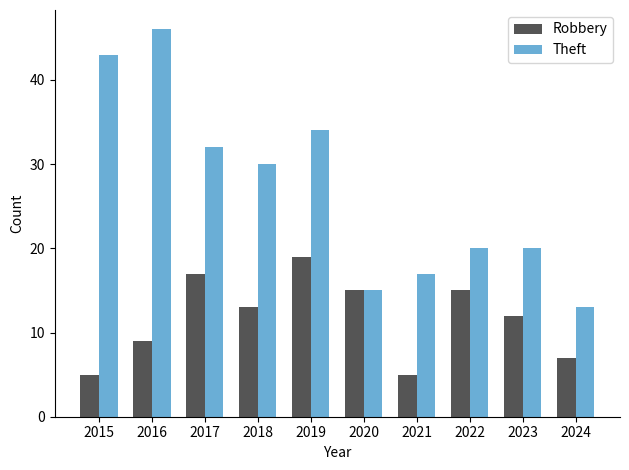

What are all the series names shown in the legend?

Robbery, Theft